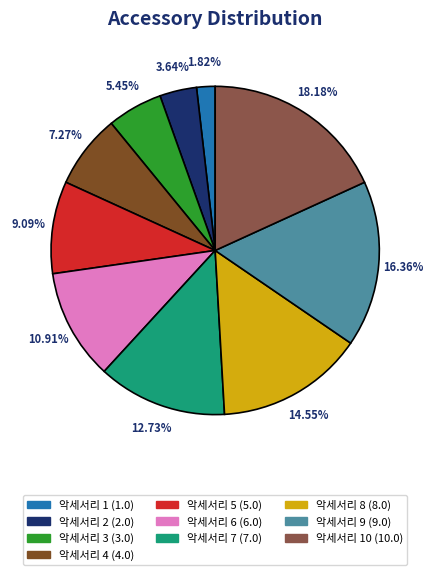

Does any single category account for the majority?

No